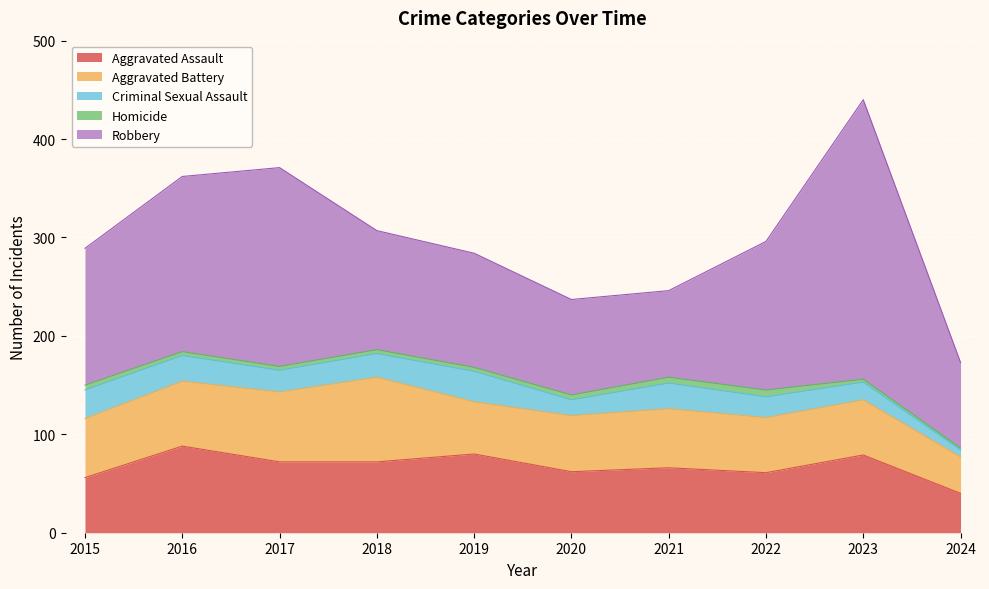

How many lines are shown in the chart?

5